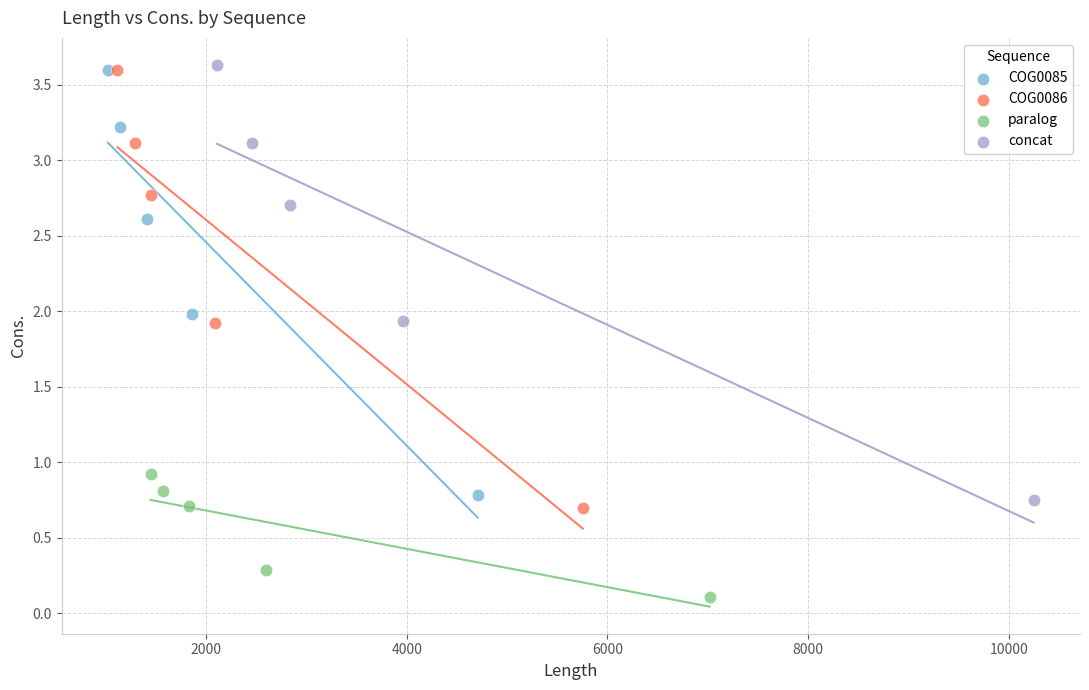

Which series has the largest Y range (max minus min)?

COG0086